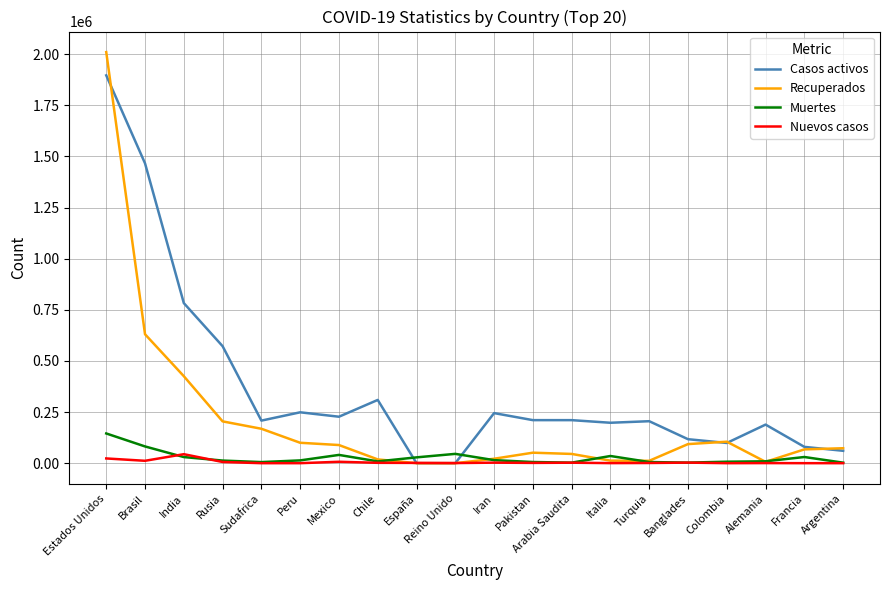

Does the chart have visible grid lines?

Yes